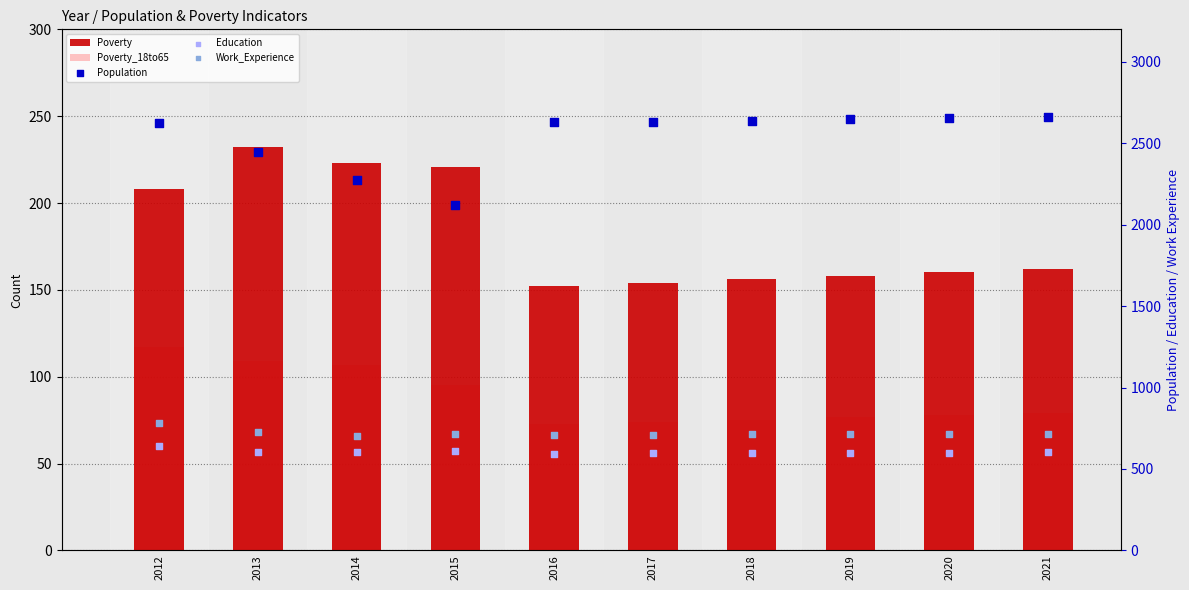

What is the total value across all series at 2020?

4208